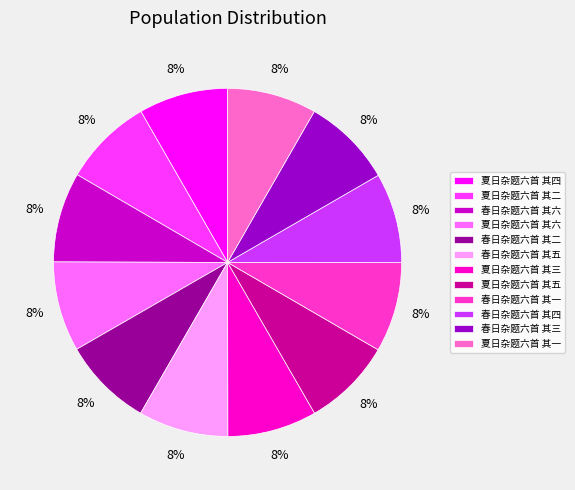

Do 春日杂题六首 其三 and 夏日杂题六首 其四 together represent more than half of the pie?

No